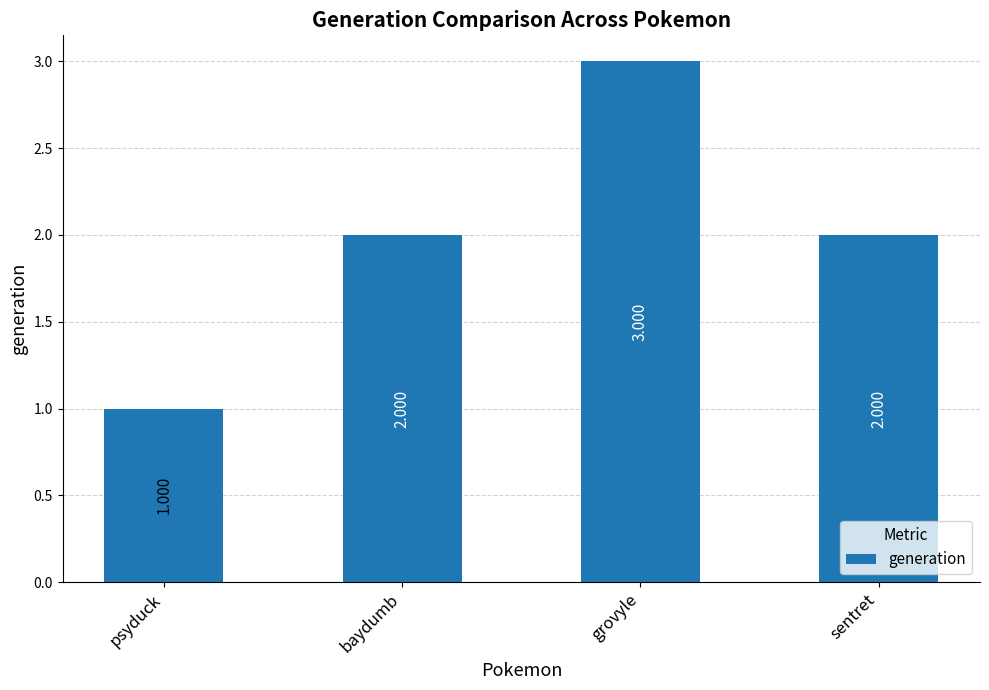

How many data points does each series have?

4